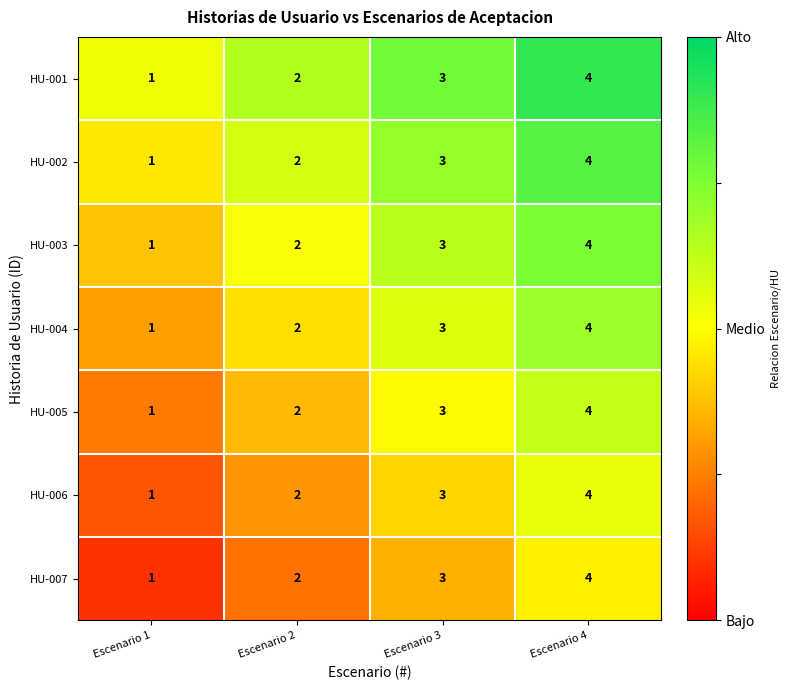

What is the sum of the HU-003 values at Escenario 3 and Escenario 1?

4